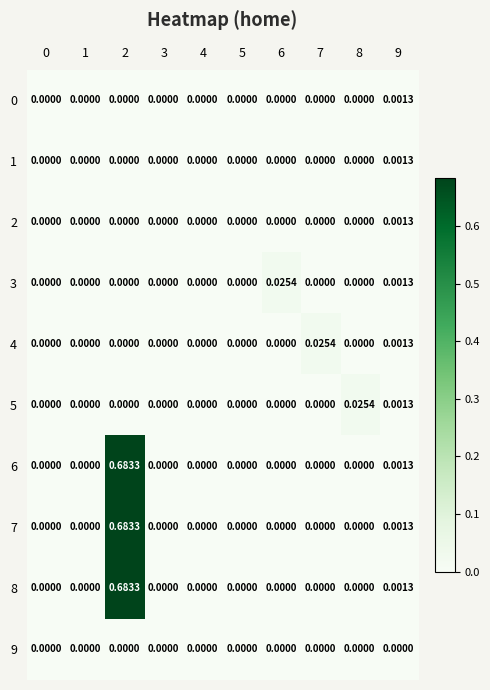

How many categories are shown in the chart?

10